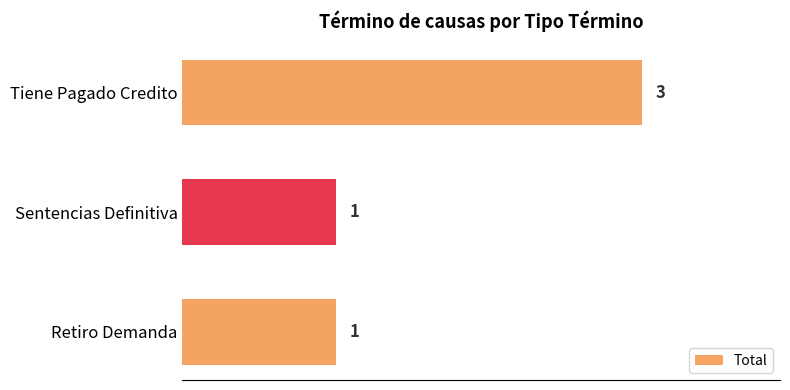

What is the sum of the values at Sentencias Definitiva and Tiene Pagado Credito?

4